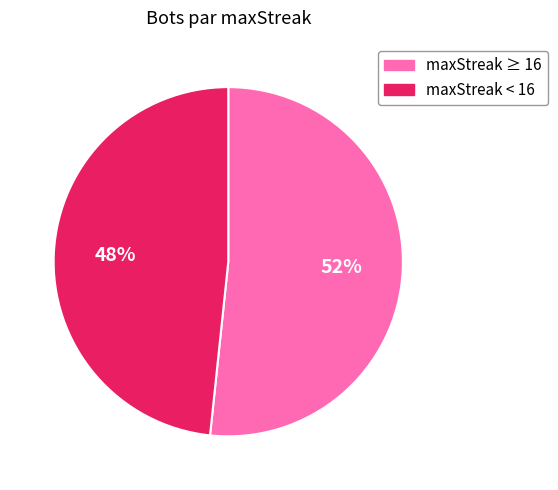

What is the ratio of the value at maxStreak ≥ 16 to the value at maxStreak < 16?

1.1